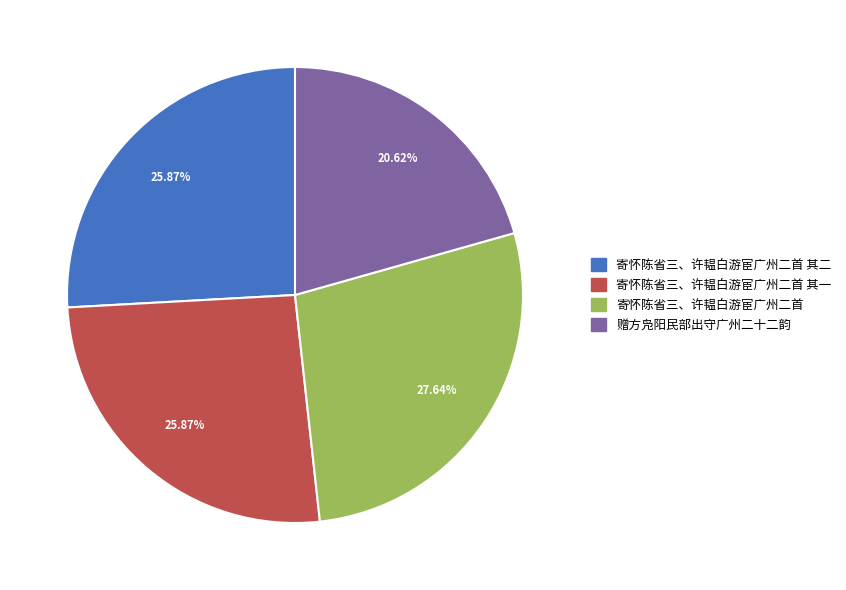

What is the ratio of the value at 寄怀陈省三、许韫白游宦广州二首 其一 to the value at 寄怀陈省三、许韫白游宦广州二首?

0.9